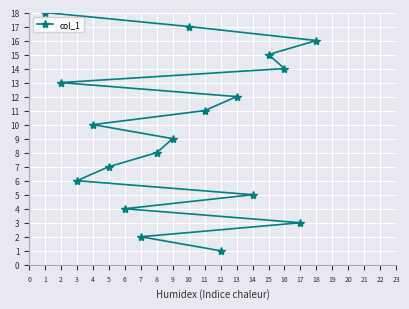

Reading left to right, extract all data points from this chart.

1=18	2=13	3=6	4=10	5=7	6=4	7=2	8=8	9=9	10=17	11=11	12=1	13=12	14=5	15=15	16=14	17=3	18=16